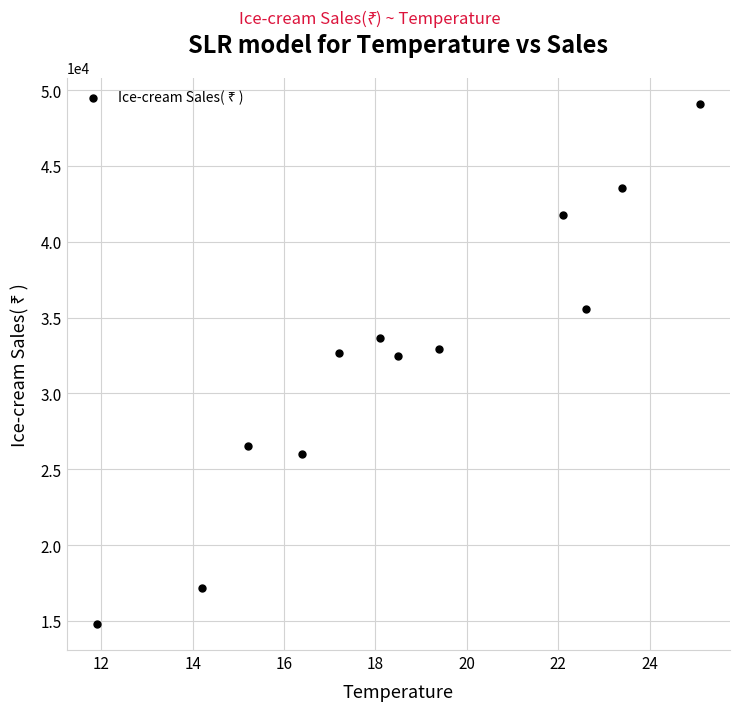

What is the range of Y values (max minus min)?

34320